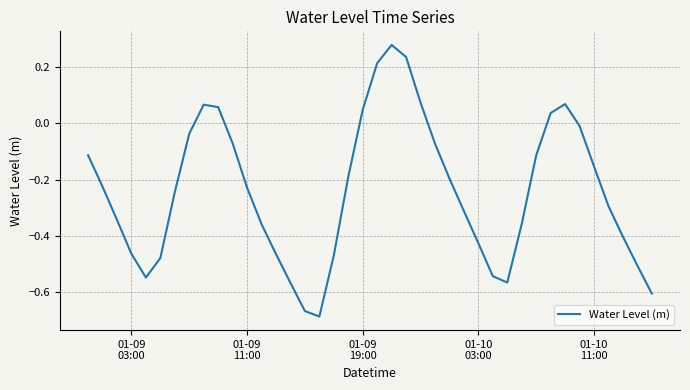

How many values are below zero?

31